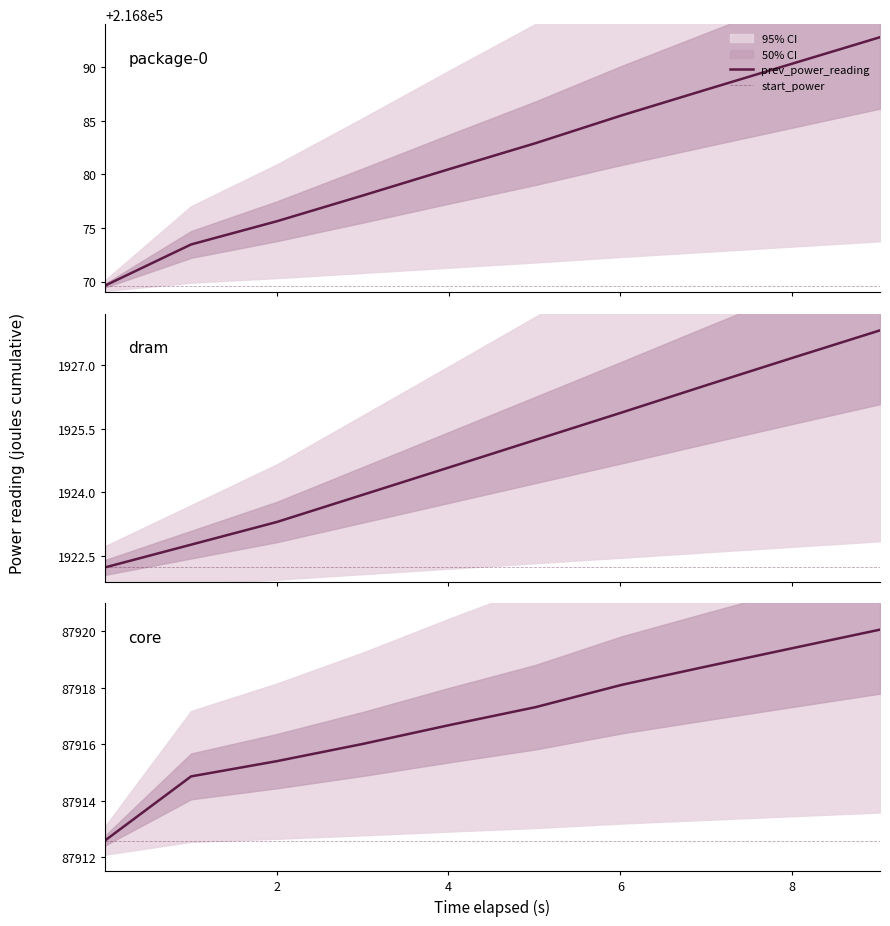

At how many categories does at least one series exceed 87914?

9